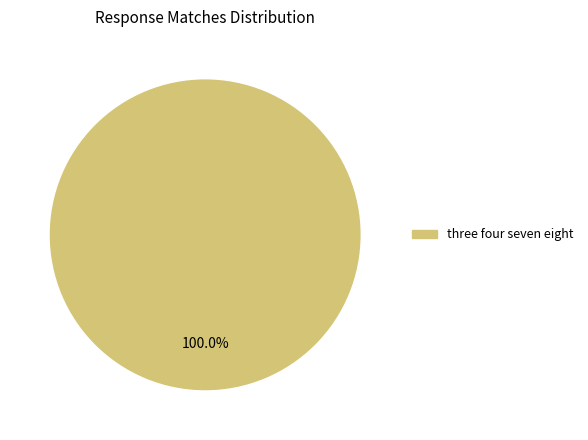

Is there any slice that represents more than half of the pie?

Yes